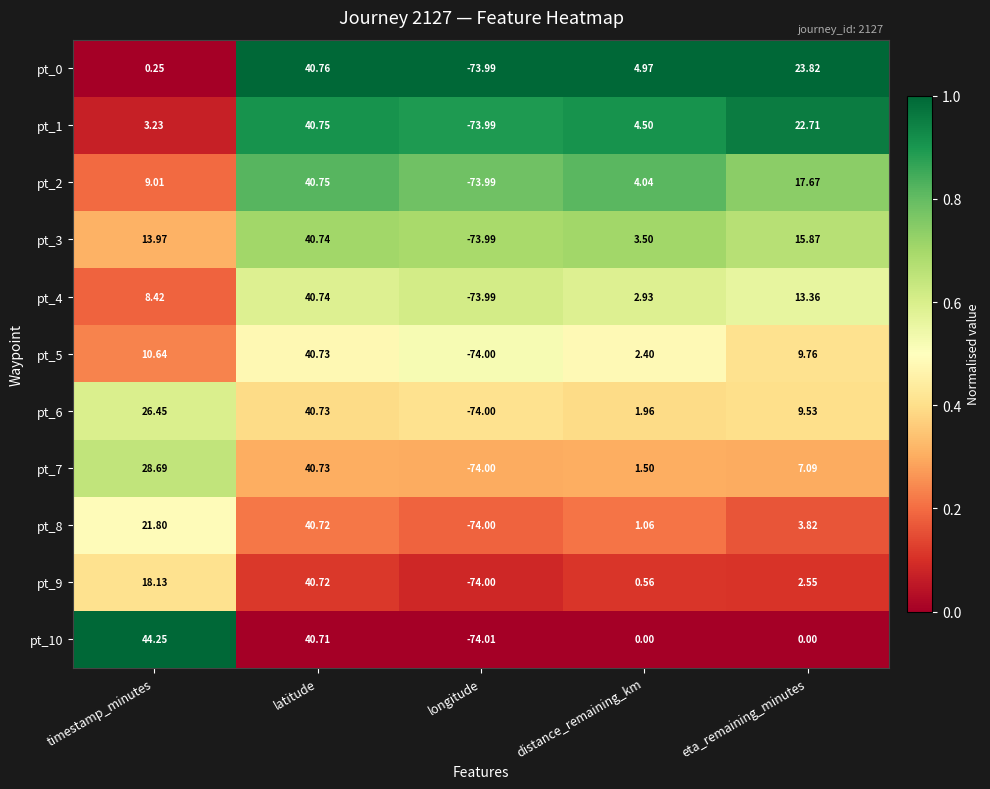

At which label is pt_7 closest to -16?

distance_remaining_km